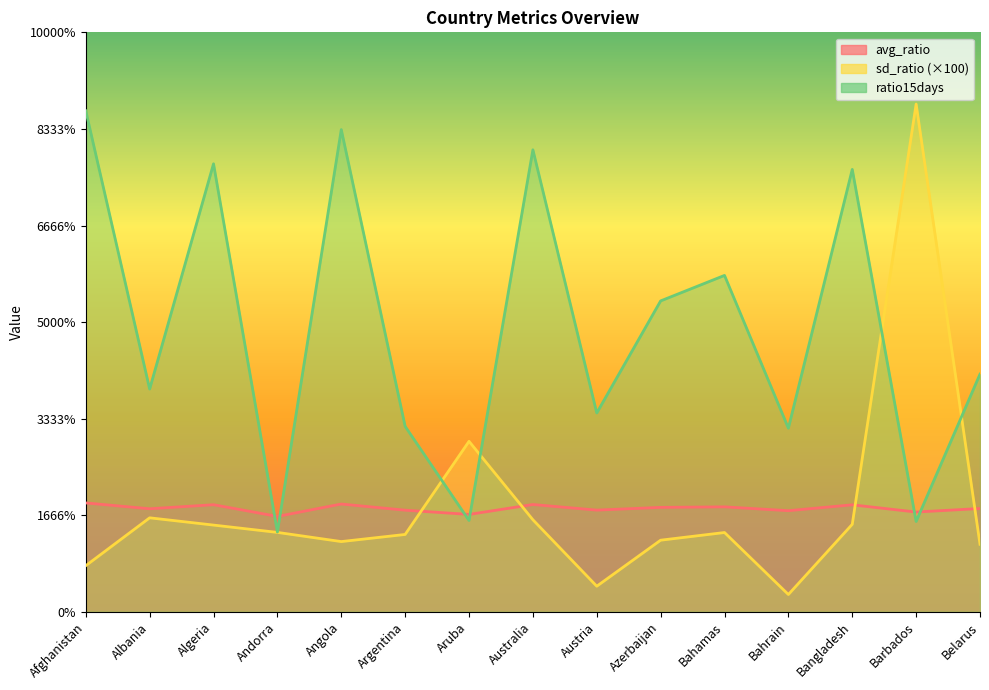

The sd_ratio series shows 0.7 at Azerbaijan. True or false?

True